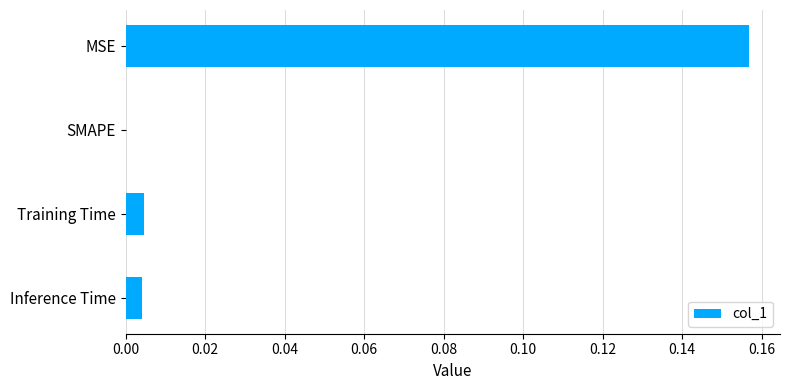

Between SMAPE and Inference Time, which is larger?

Inference Time